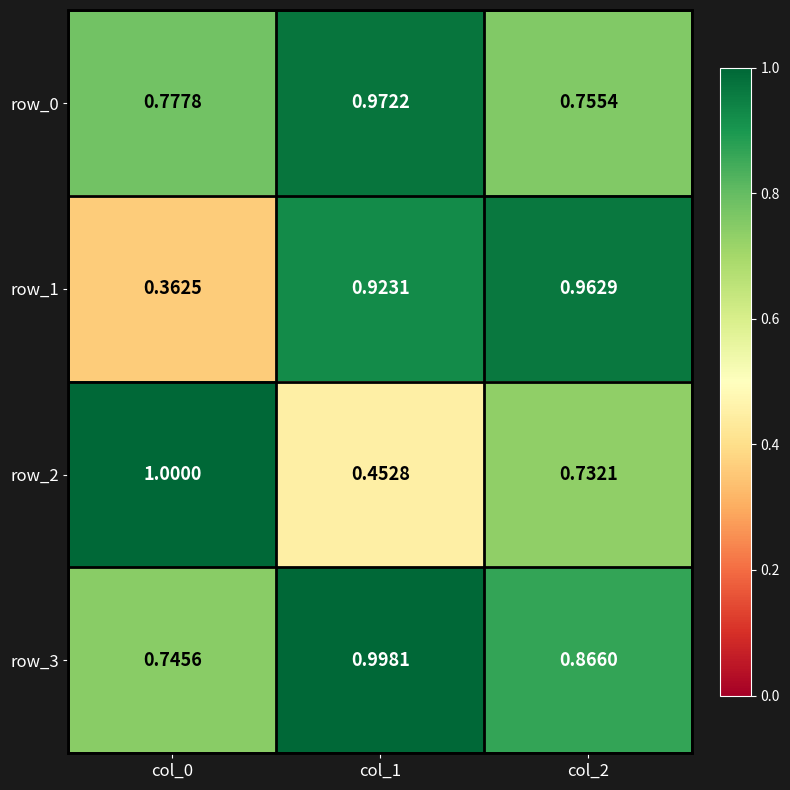

Which category has the lowest value in the row_0 series?

col_2